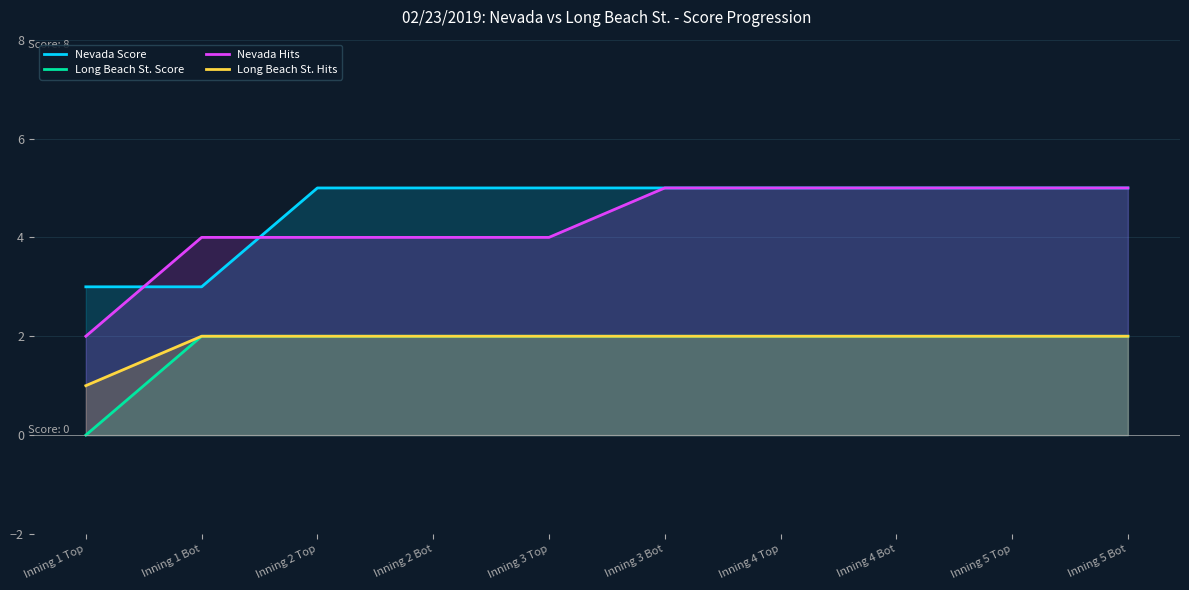

At how many categories does at least one series exceed 1?

10